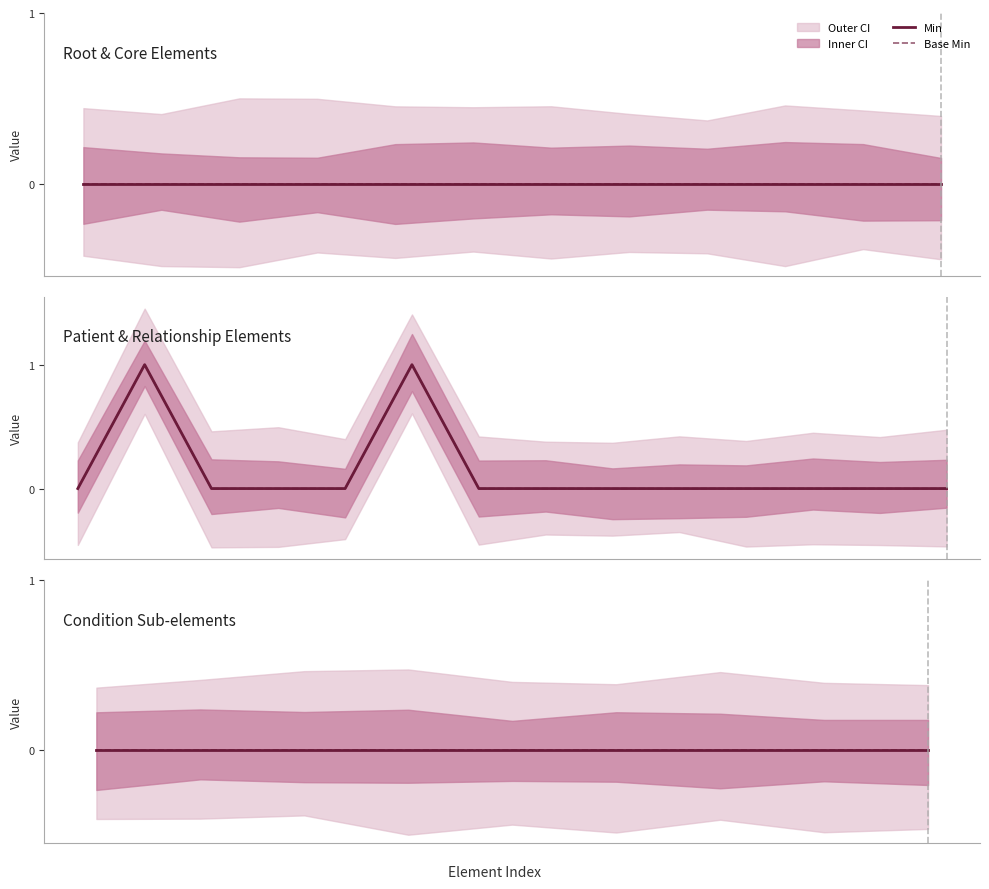

Which series changed the most between FamilyMemberHistory.language and FamilyMemberHistory.date?

Min